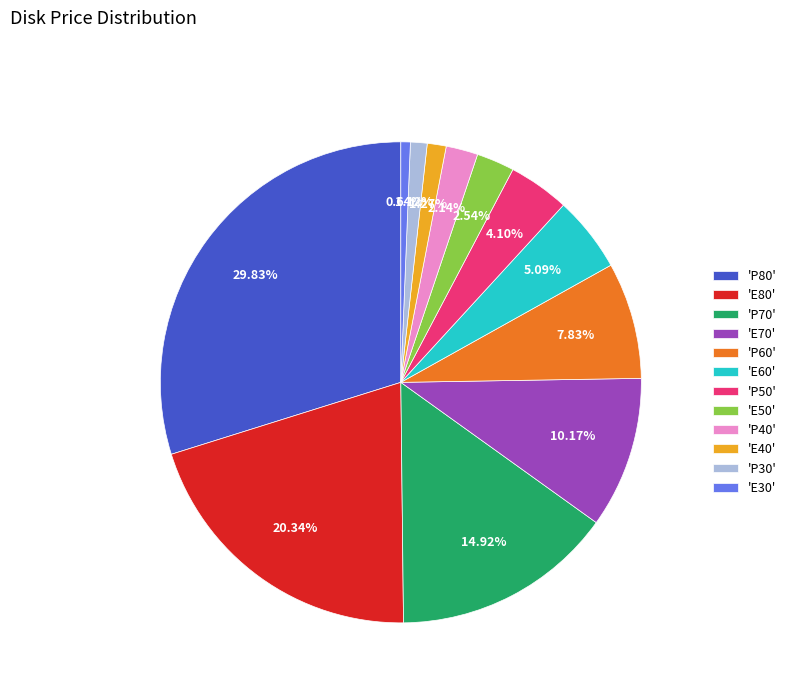

Does any single category account for the majority?

No